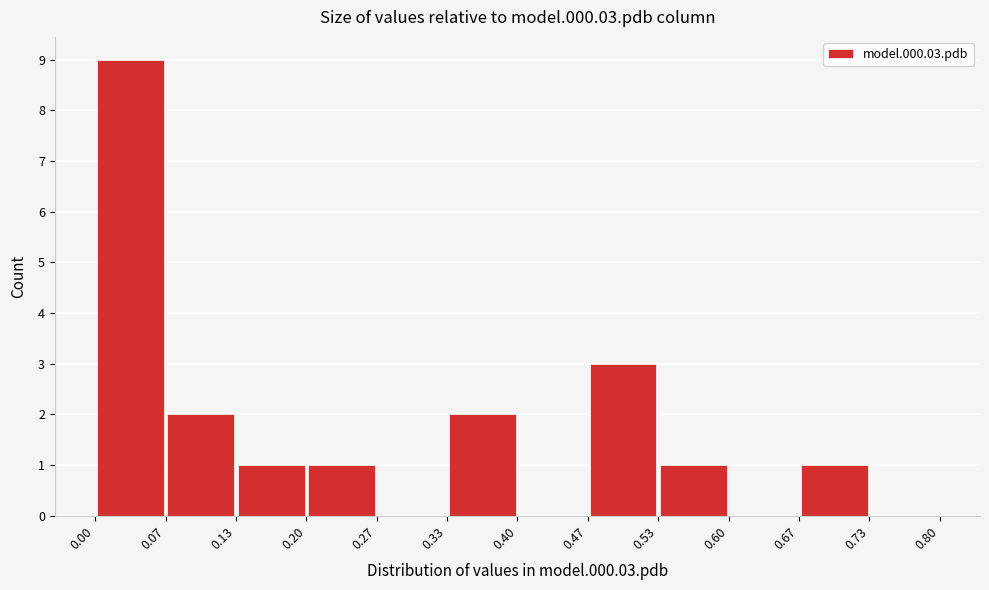

Reading left to right, transcribe this chart: for each bar, give the range it covers on the x-axis and its height. The values are not printed on the chart, so give them approximately, as read against the axis.

0.00 to 0.07: 9
0.07 to 0.13: 2
0.13 to 0.20: 1
0.20 to 0.27: 1
0.27 to 0.33: 0
0.33 to 0.40: 2
0.40 to 0.47: 0
0.47 to 0.53: 3
0.53 to 0.60: 1
0.60 to 0.67: 0
0.67 to 0.73: 1
0.73 to 0.80: 0